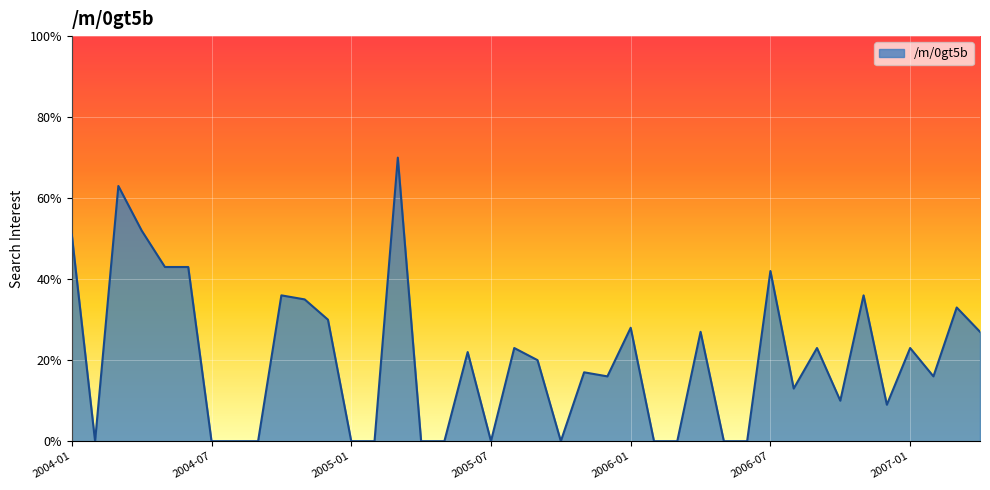

What is the difference between the second highest and minimum values?

63